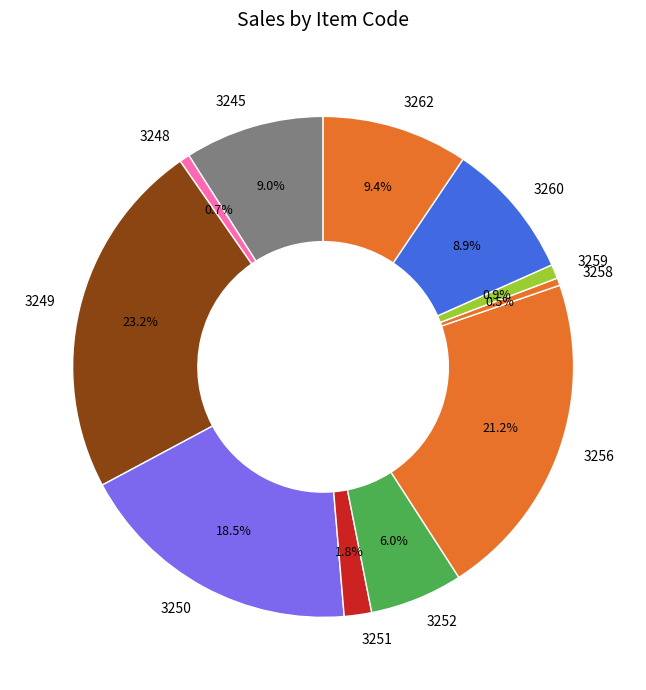

Is 3248 the majority of the pie?

No